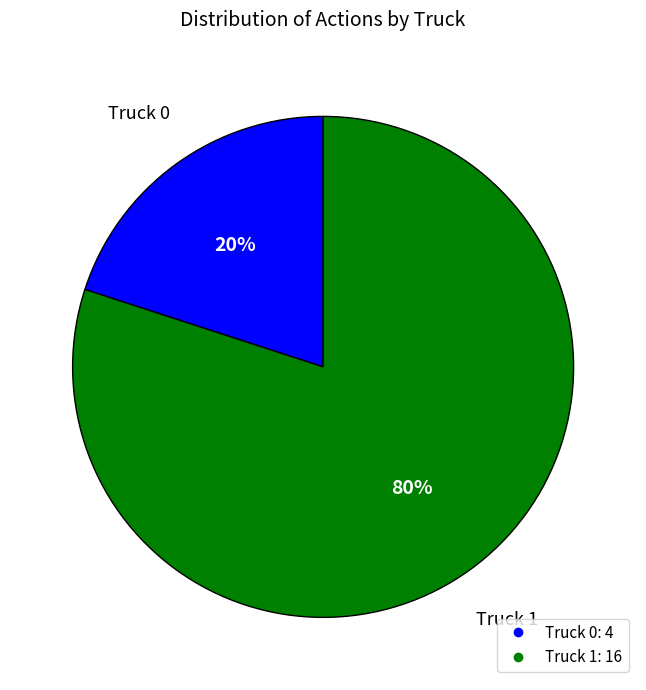

Is Truck 1 the majority of the pie?

Yes